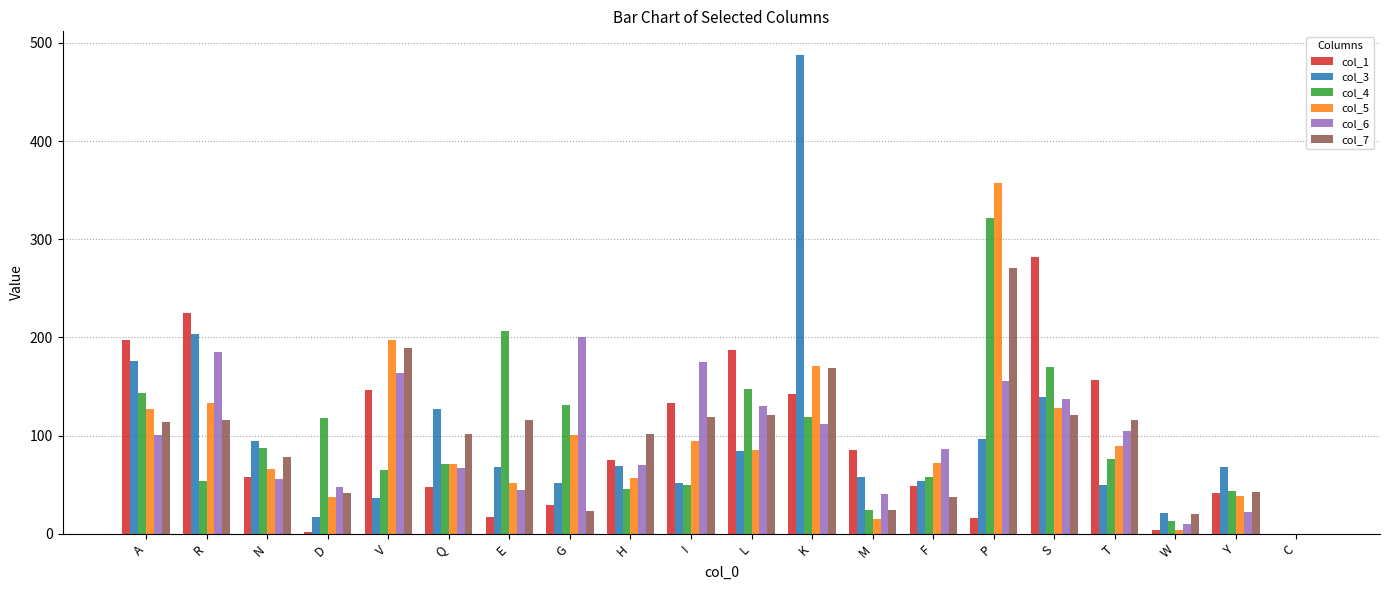

At which category does the chart reach its peak across all series?

K